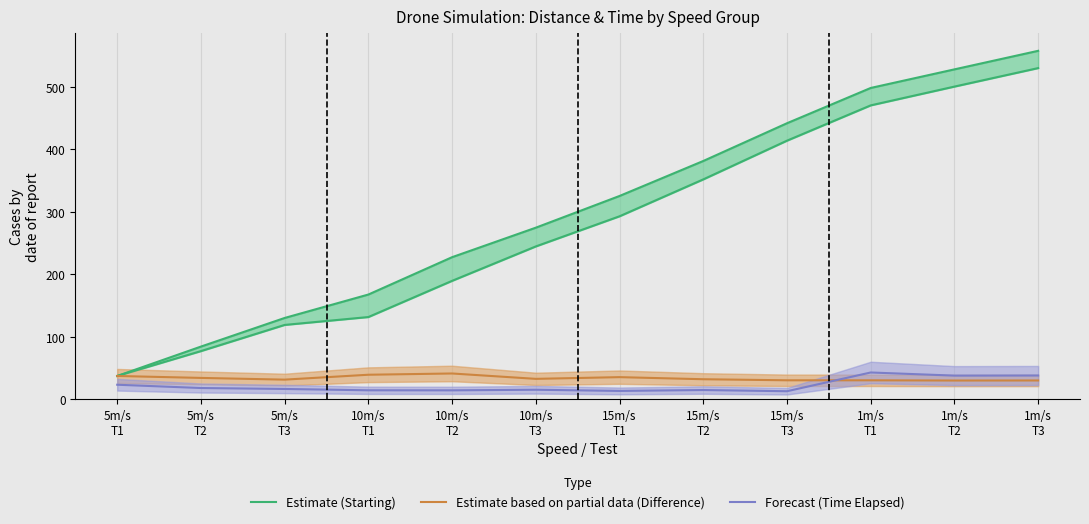

The Estimate (Starting) series shows 214.6 at 1m/s
T2. True or false?

False